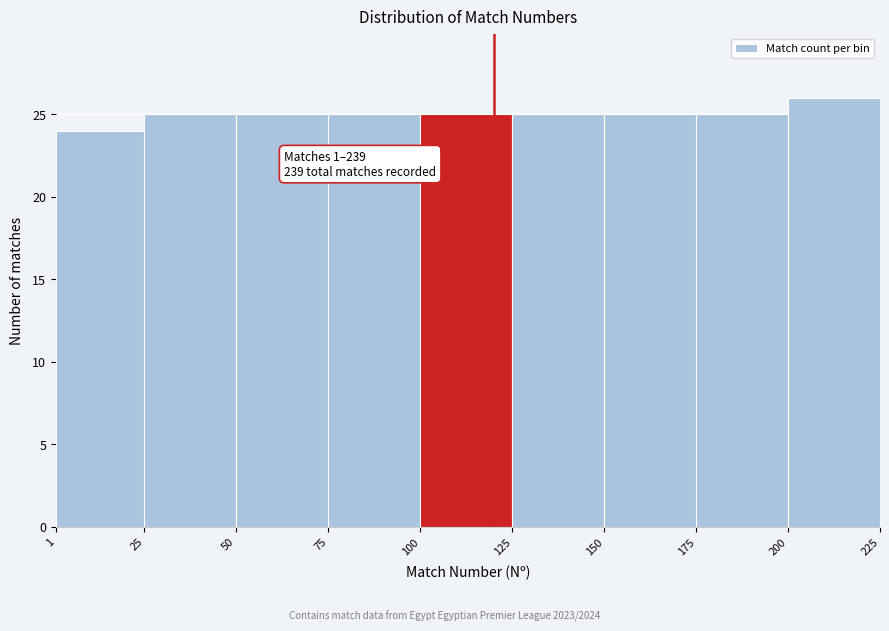

Which range on the x-axis has the tallest bar?

200 to 225